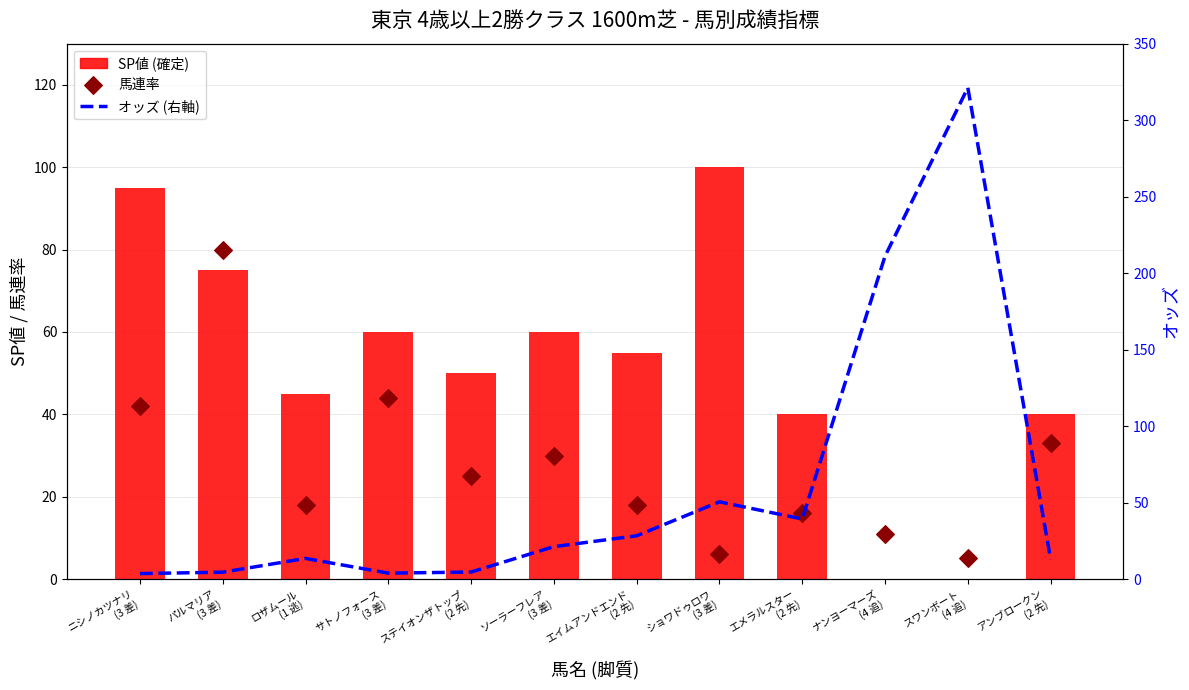

Which series has the largest total across all categories?

オッズ (右軸)